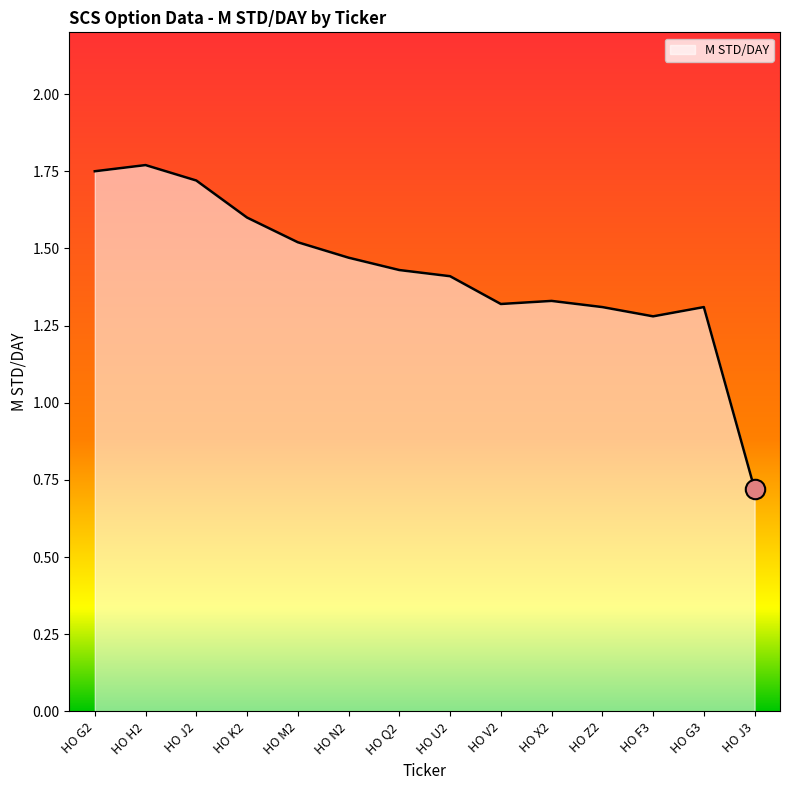

True or false: the data shows 1.3 at HO V2.

True